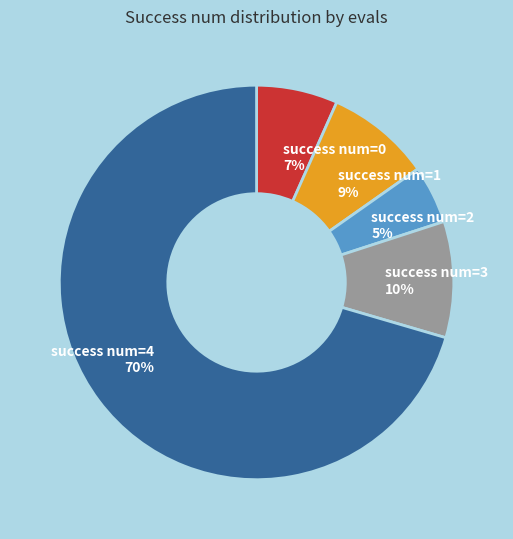

Which category has the smallest portion of the pie?

success num=2